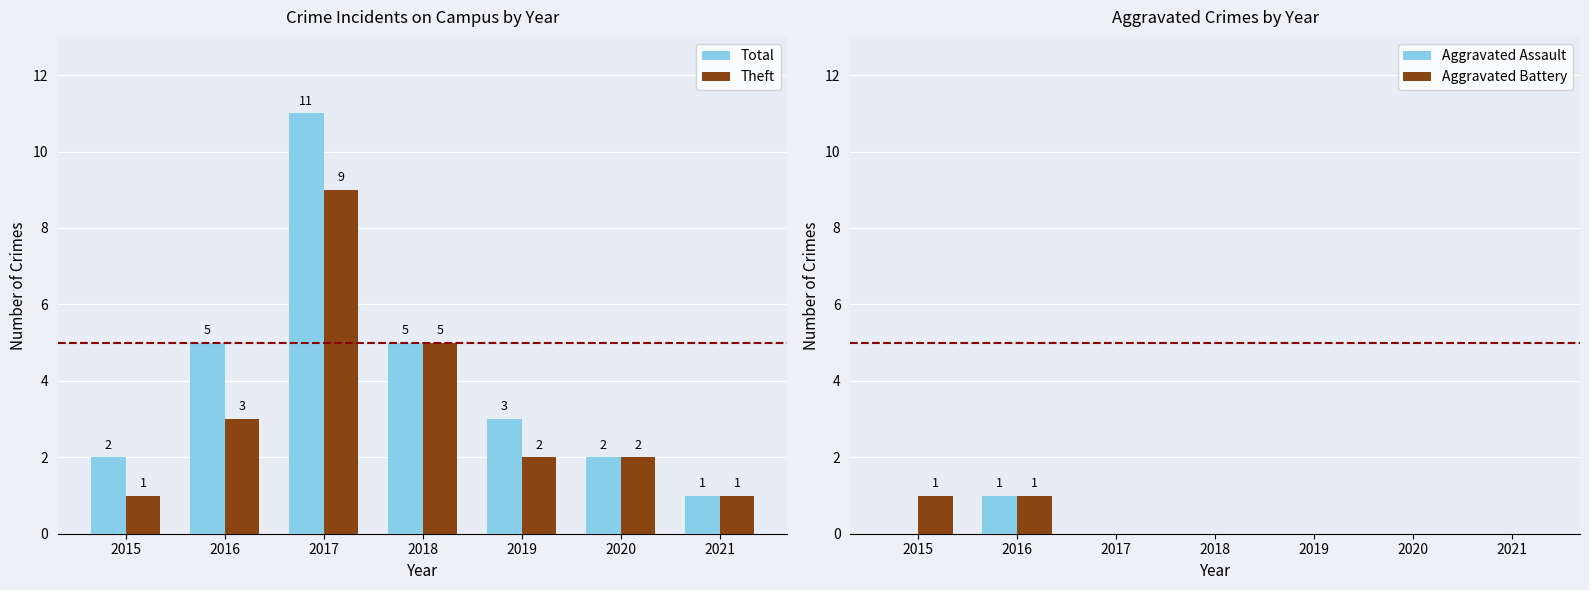

How many data points in Theft are less than 2?

2